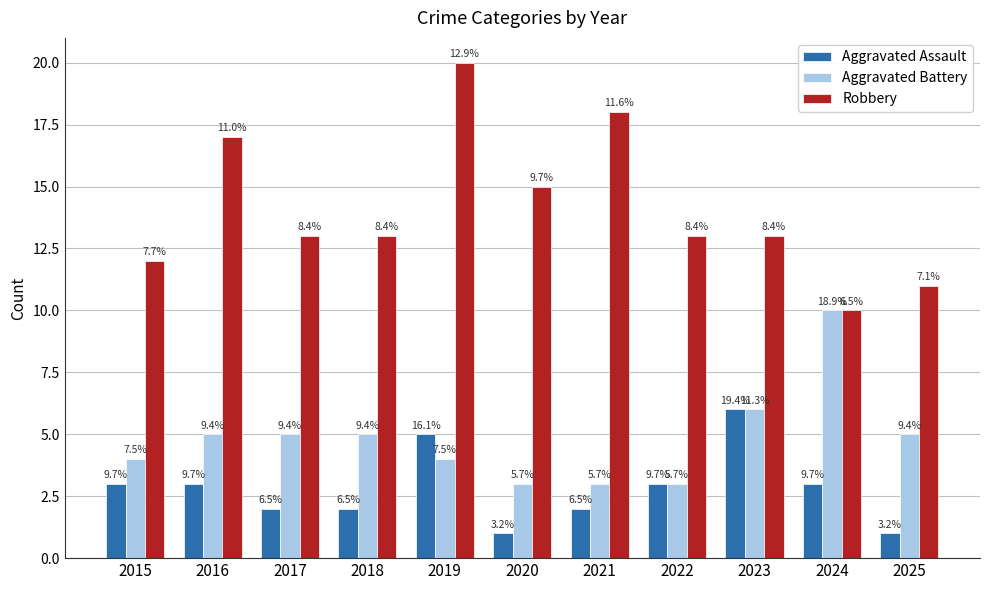

Which series changed the most between 2015 and 2018?

Aggravated Assault